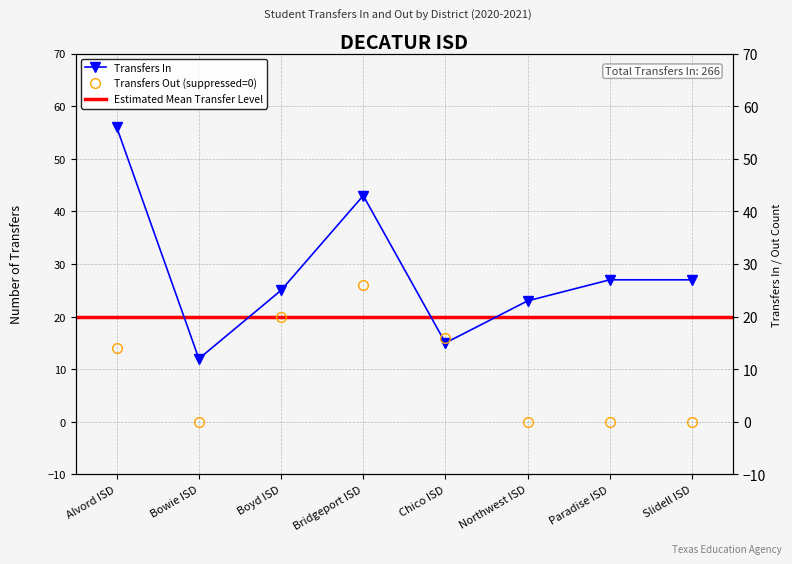

Which has a higher value, Bridgeport ISD or Alvord ISD?

Alvord ISD